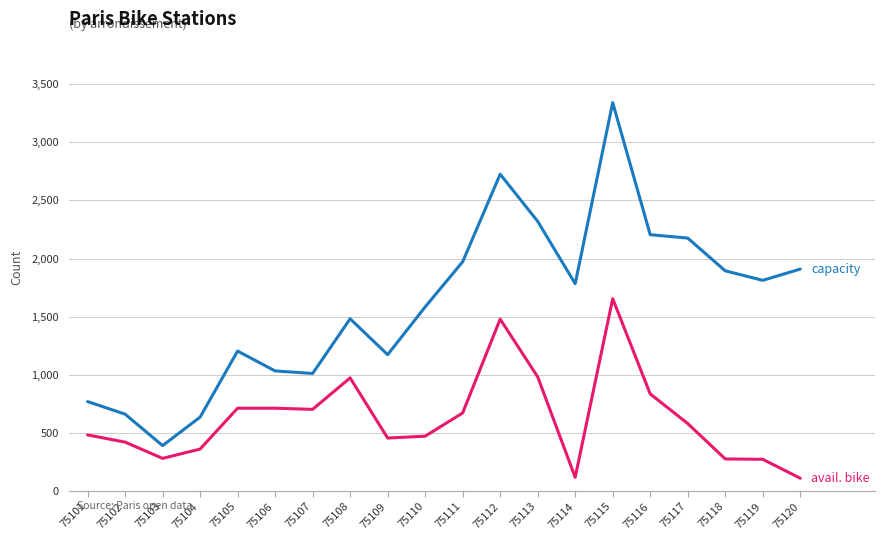

What is the spread (max minus min) of values at 75110?

1113